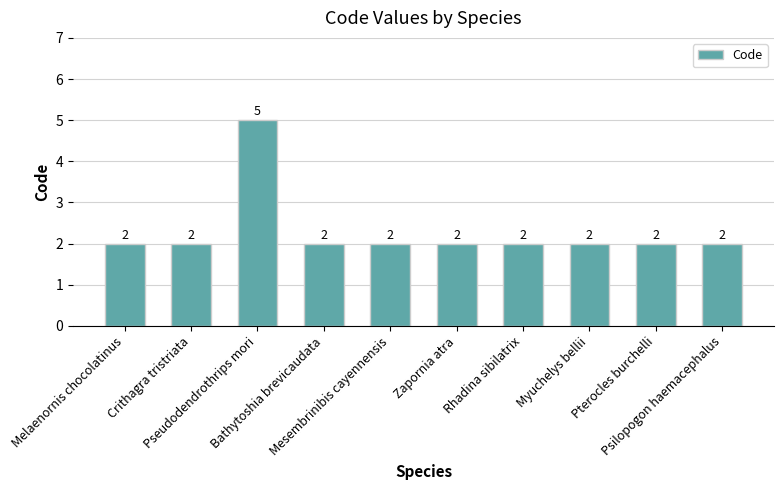

What is the difference between the maximum and minimum values?

3